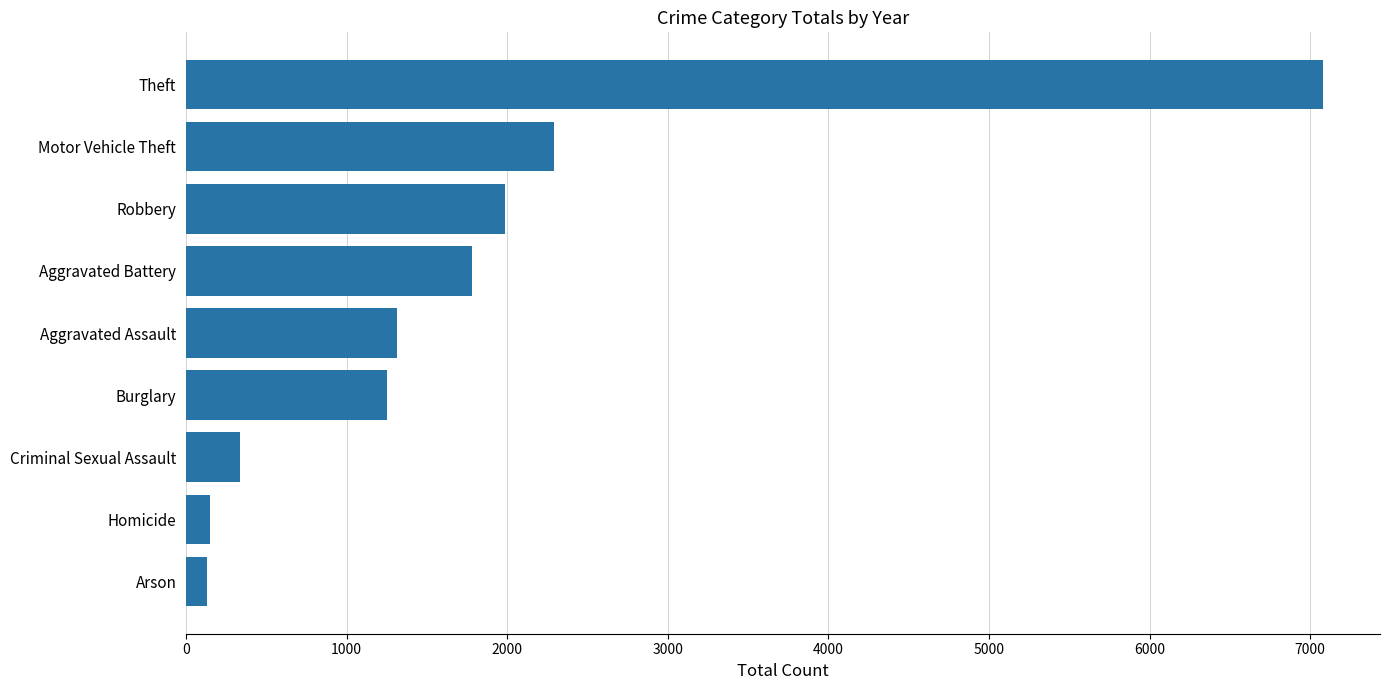

Are the bars grouped side by side (vs. stacked)?

No